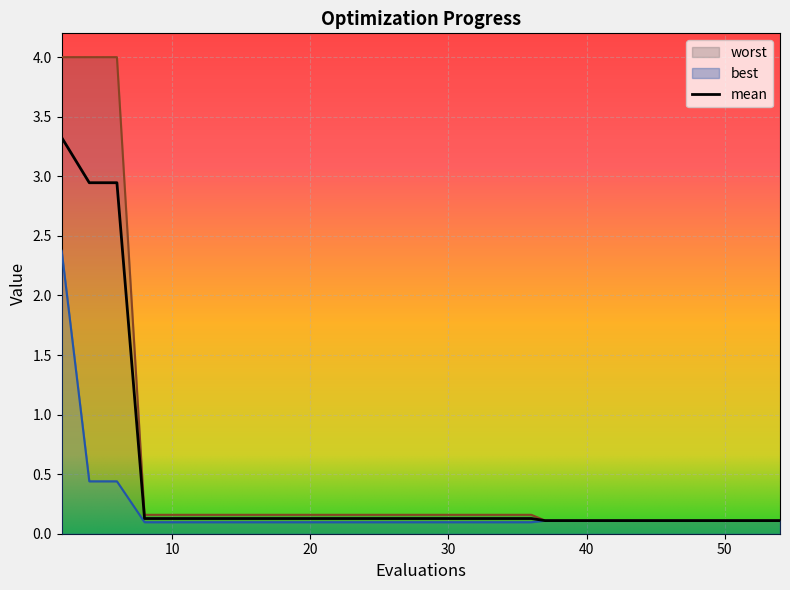

What is the value of the mean point at the 9th from the left?

0.1